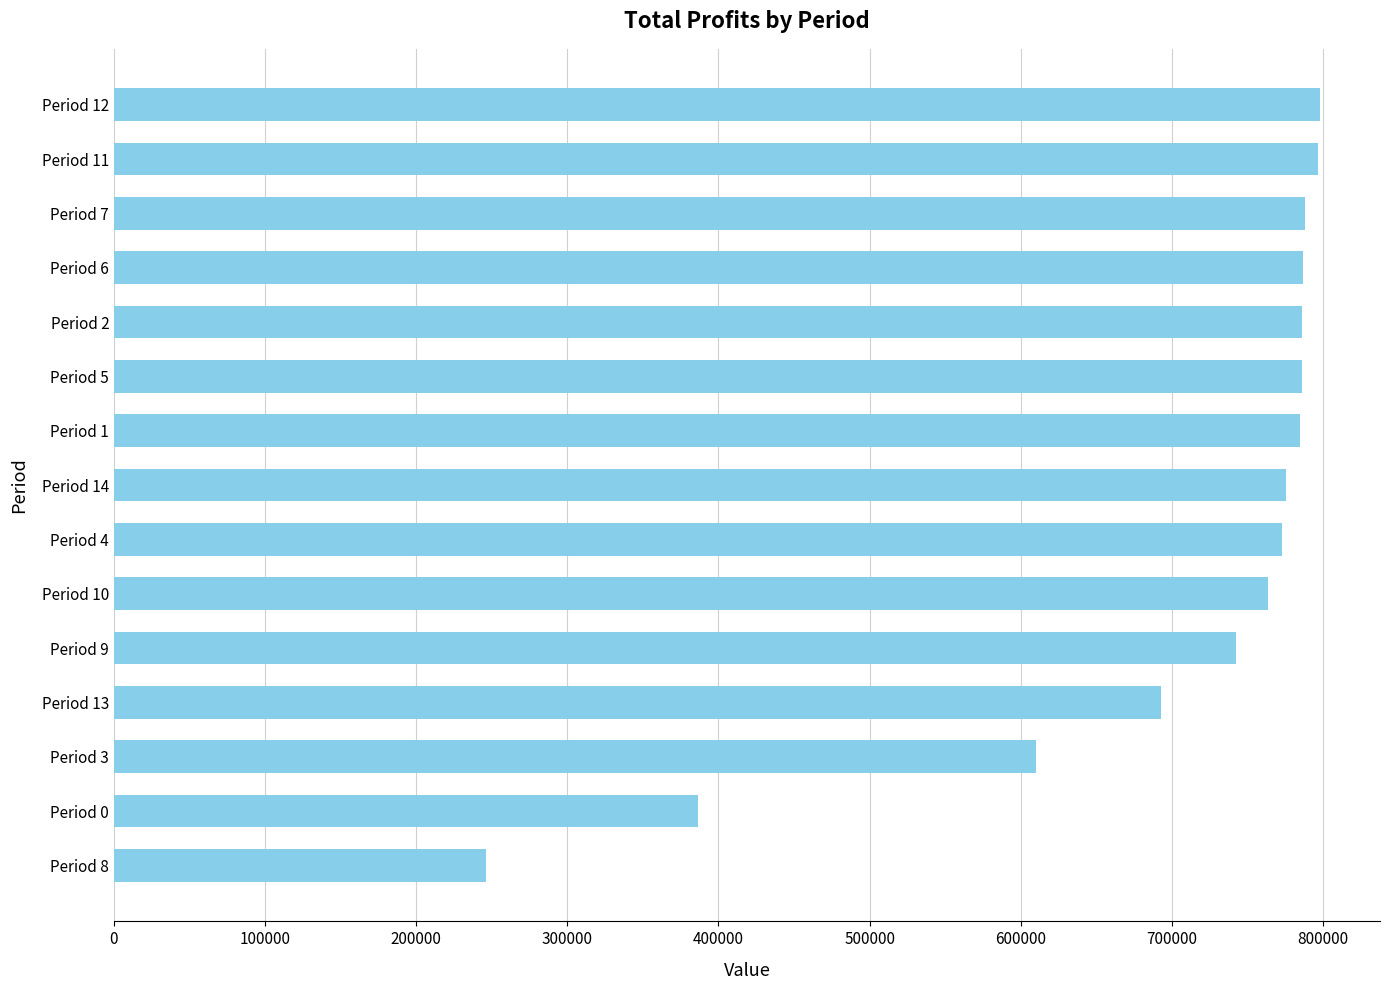

Where is the data nearest to the value 522168?

Period 3